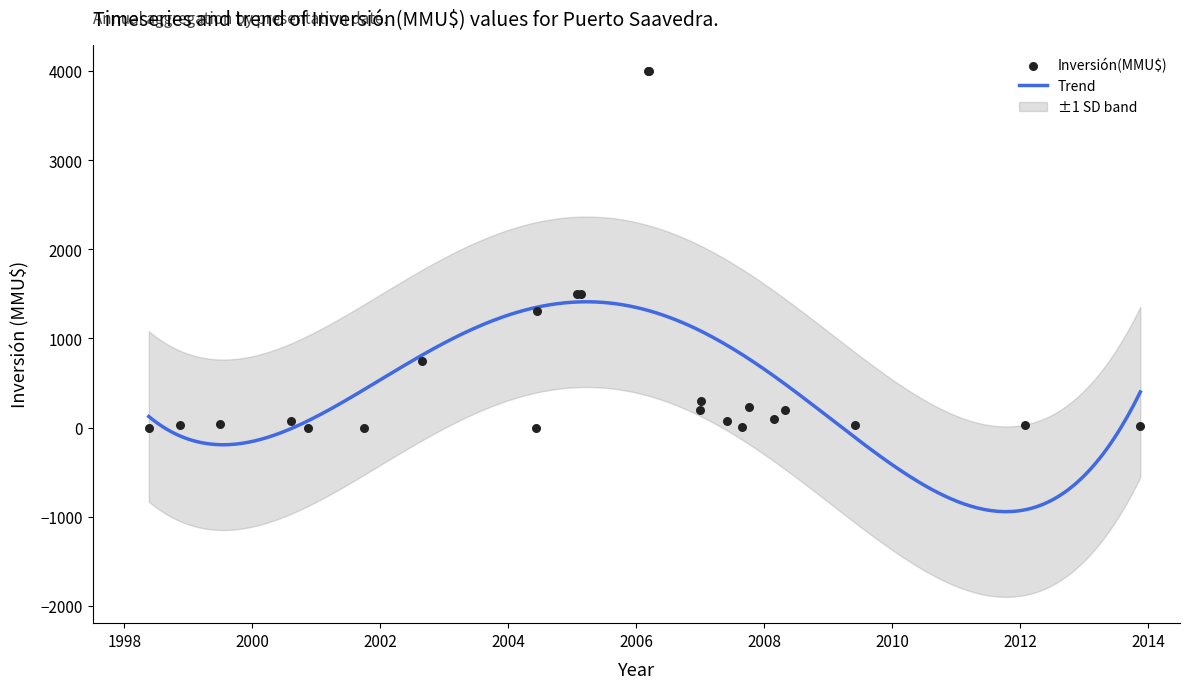

What is the ratio of the value at 2013-11 to the value at 2007-06?

0.4